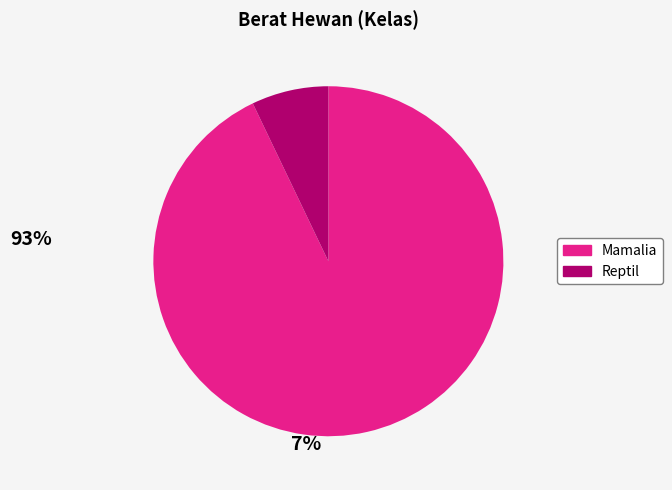

Which category accounts for the majority?

Mamalia